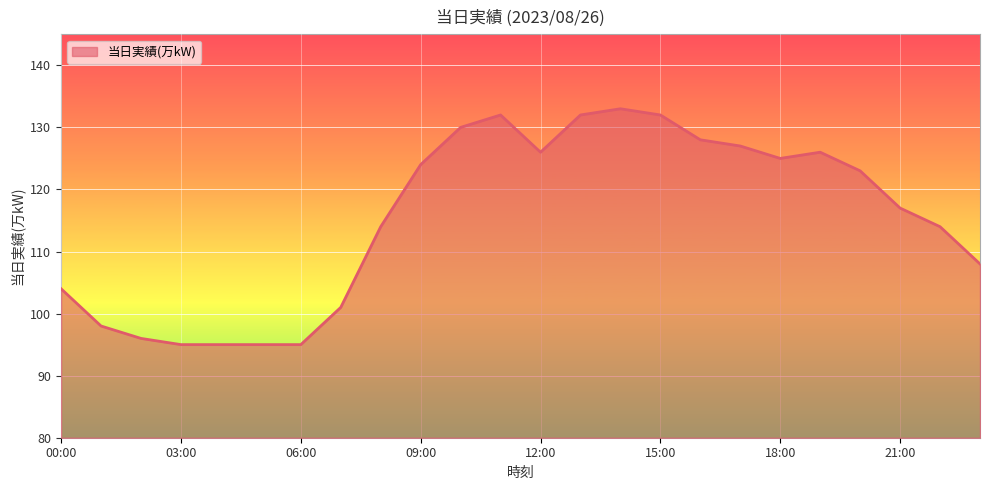

What is the difference between the maximum and minimum values?

38